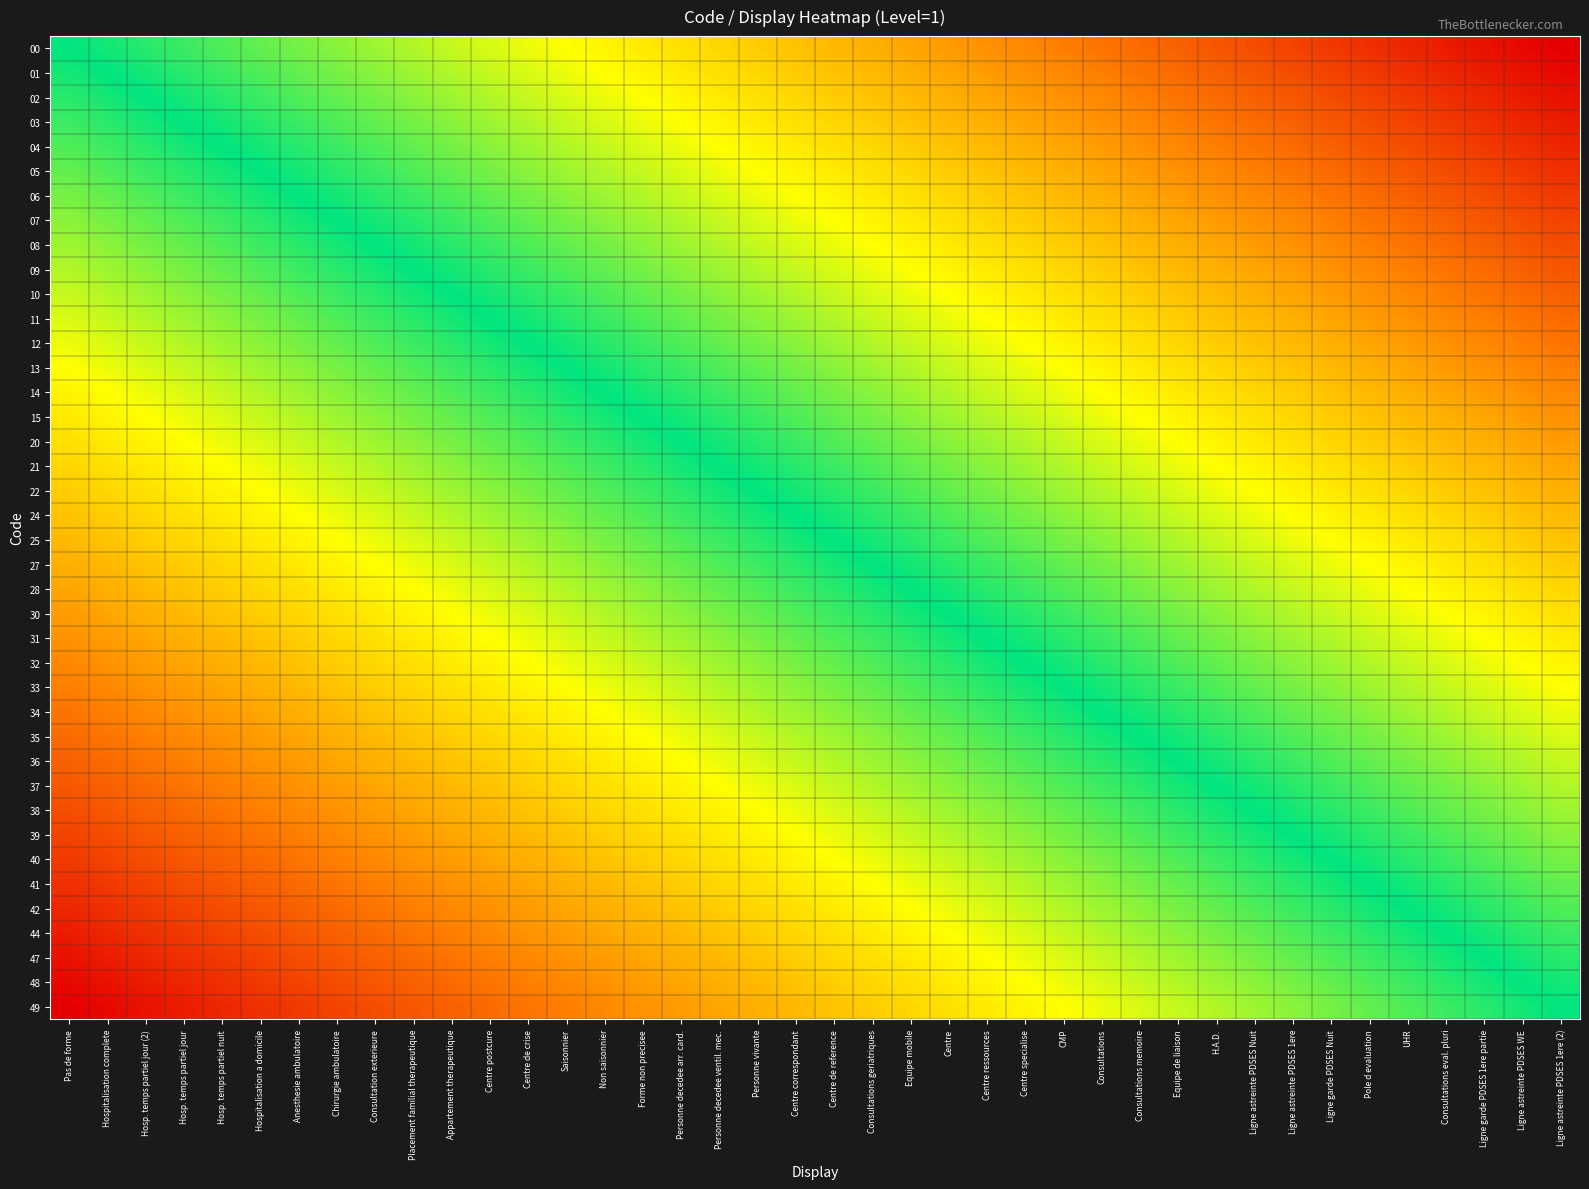

Count the number of categories in the chart.

40